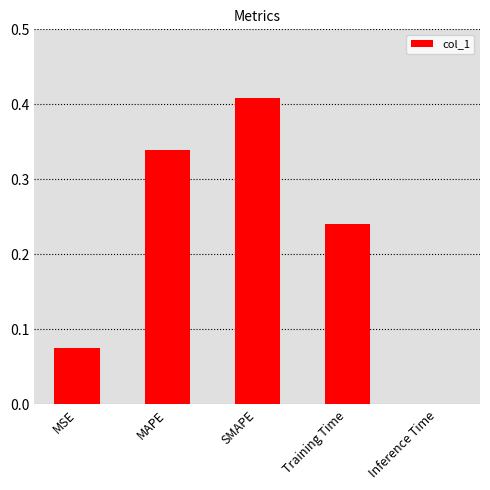

Which category has the highest value across all series?

SMAPE